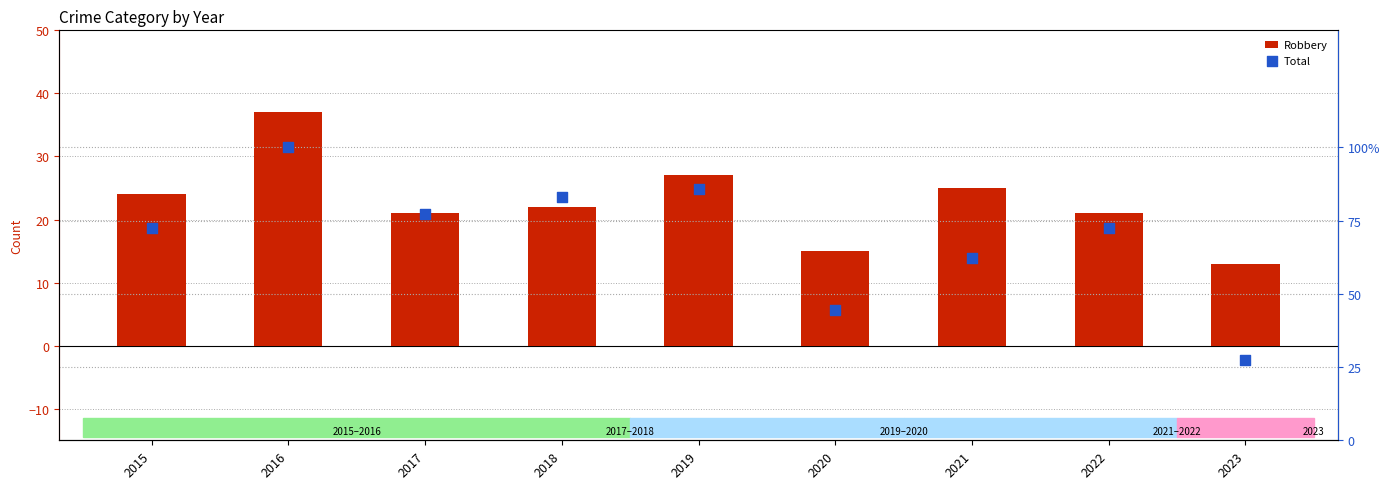

What is the total value across all series at 2021?

25.6